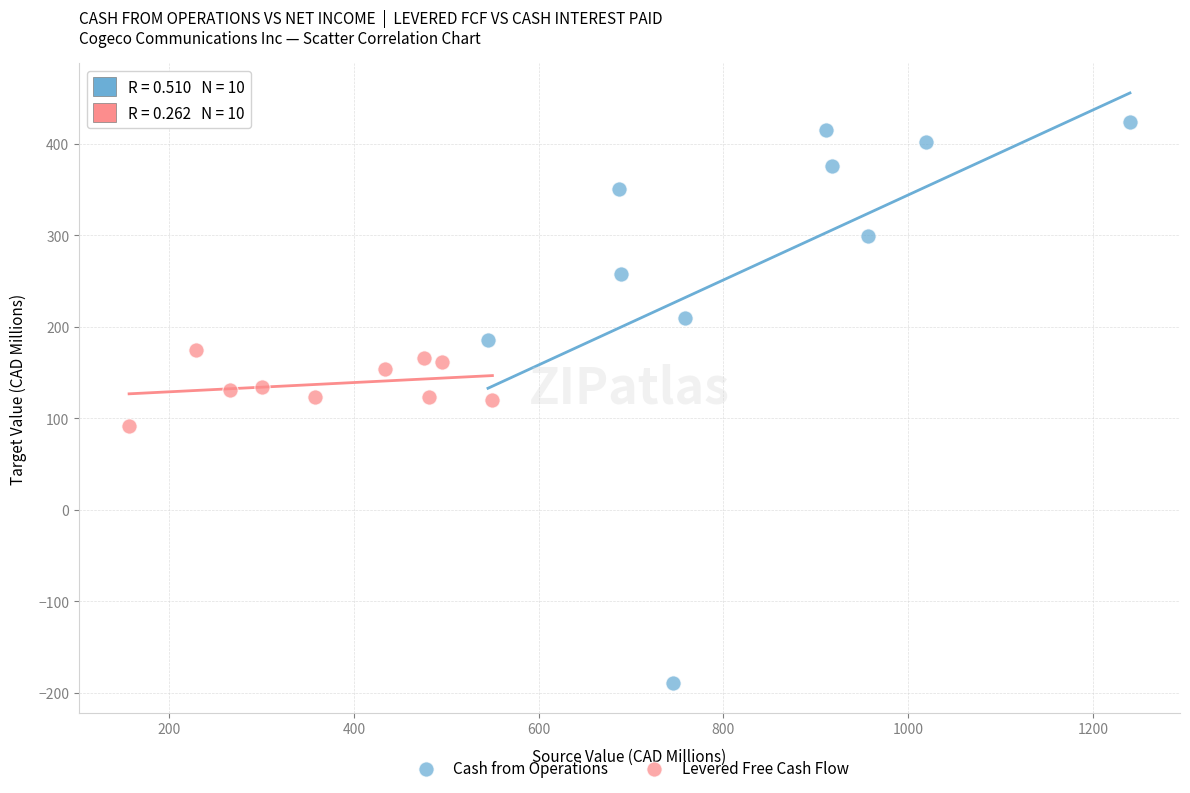

Which series has the largest Y range (max minus min)?

Cash from Operations